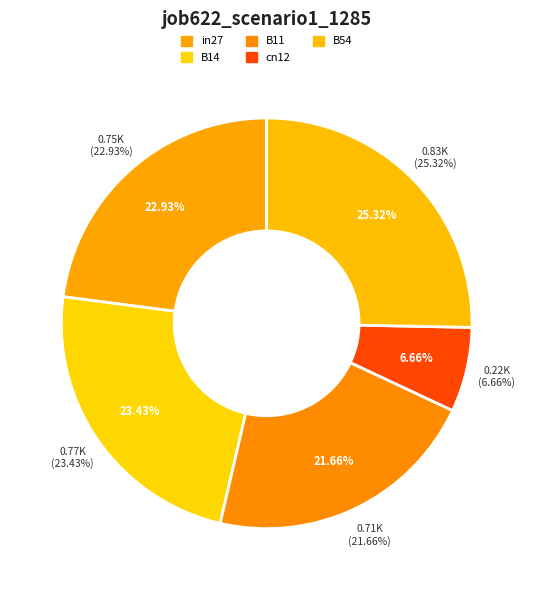

Which has a higher value, in27 or B14?

B14